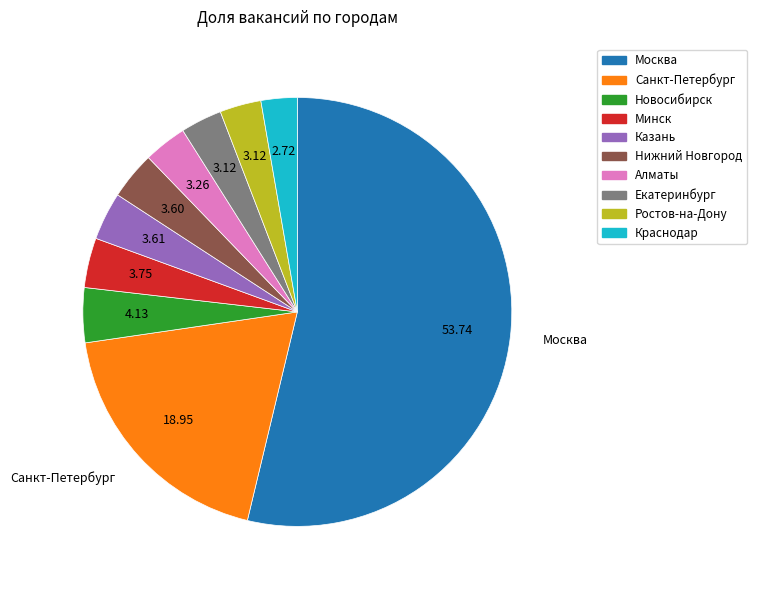

Which category accounts for the majority?

Москва